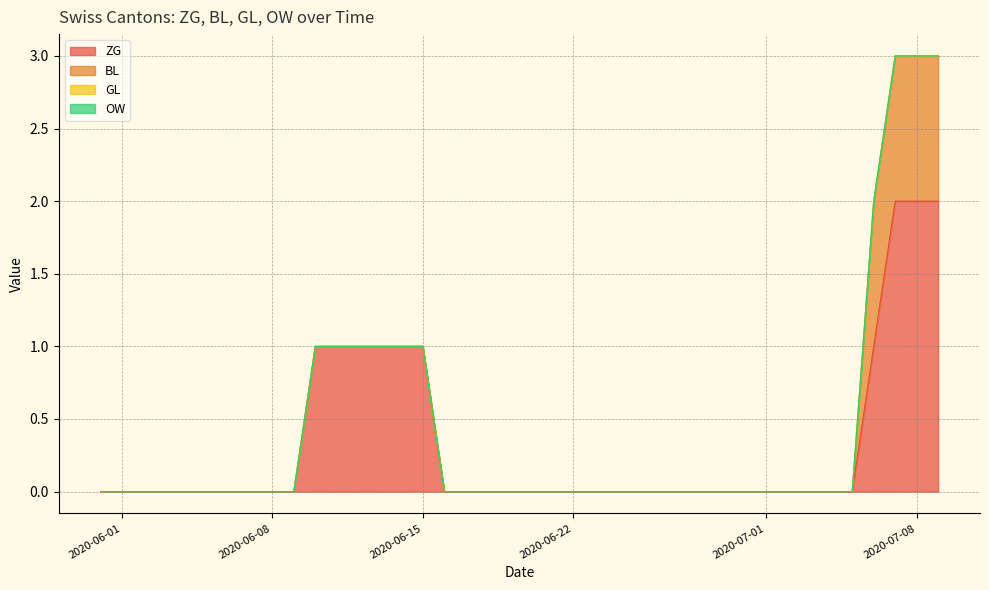

Between 2020-06-10 and 2020-06-23, which series saw the biggest shift?

ZG